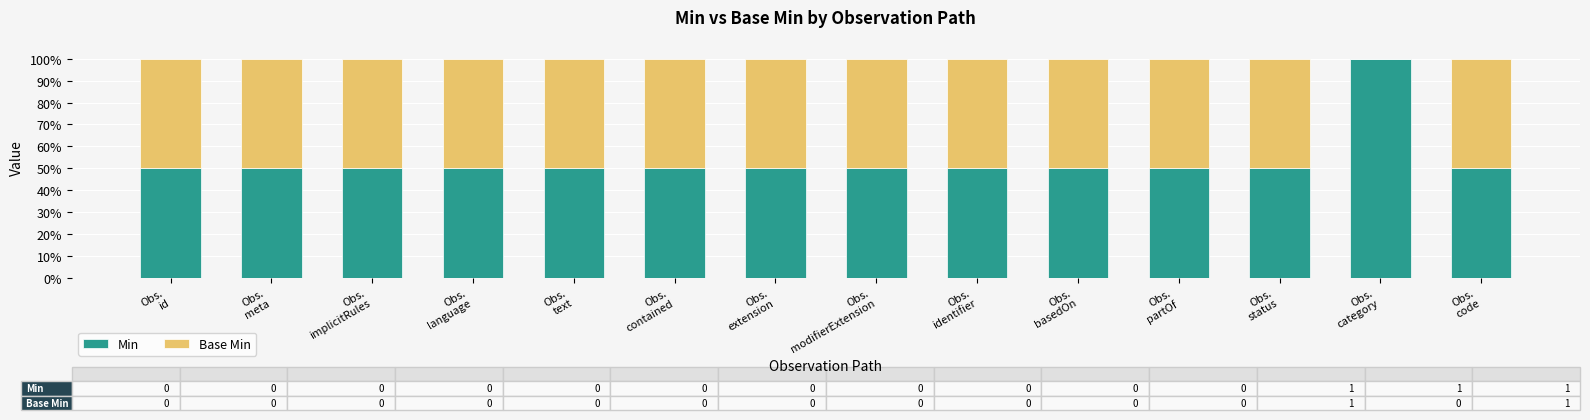

What is the maximum value for Min?

100